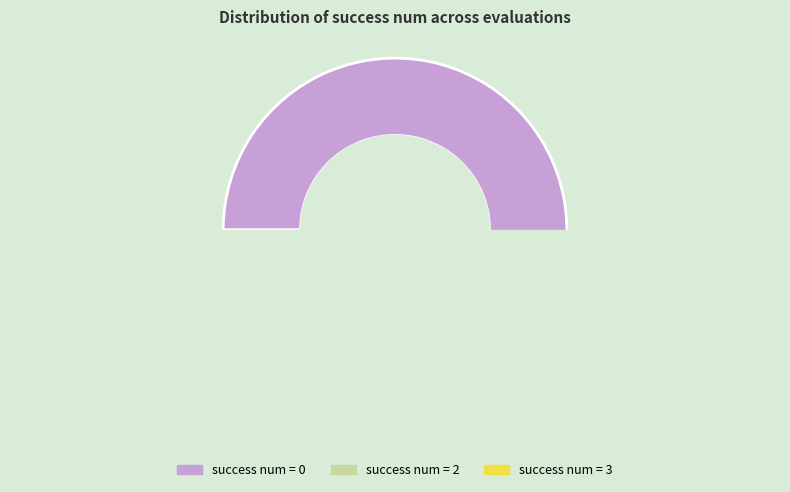

Which slice is the smallest?

3